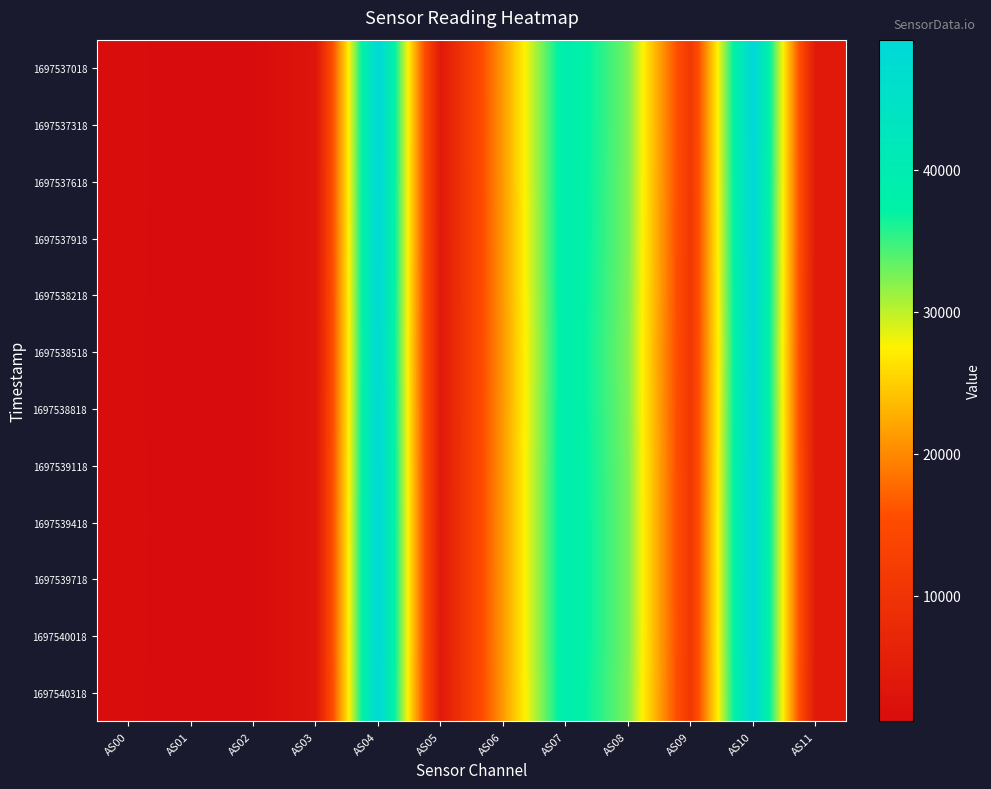

At how many categories does at least one series exceed 15452?

5